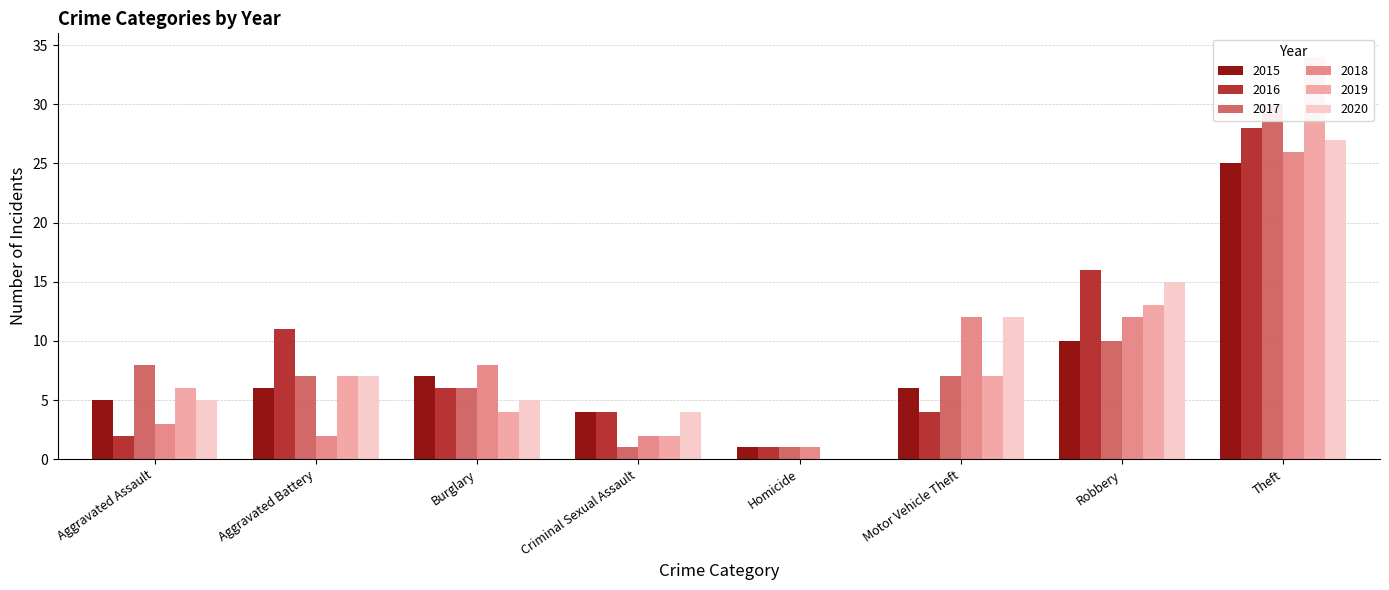

What is the label of the 3rd bar from the left?

Burglary